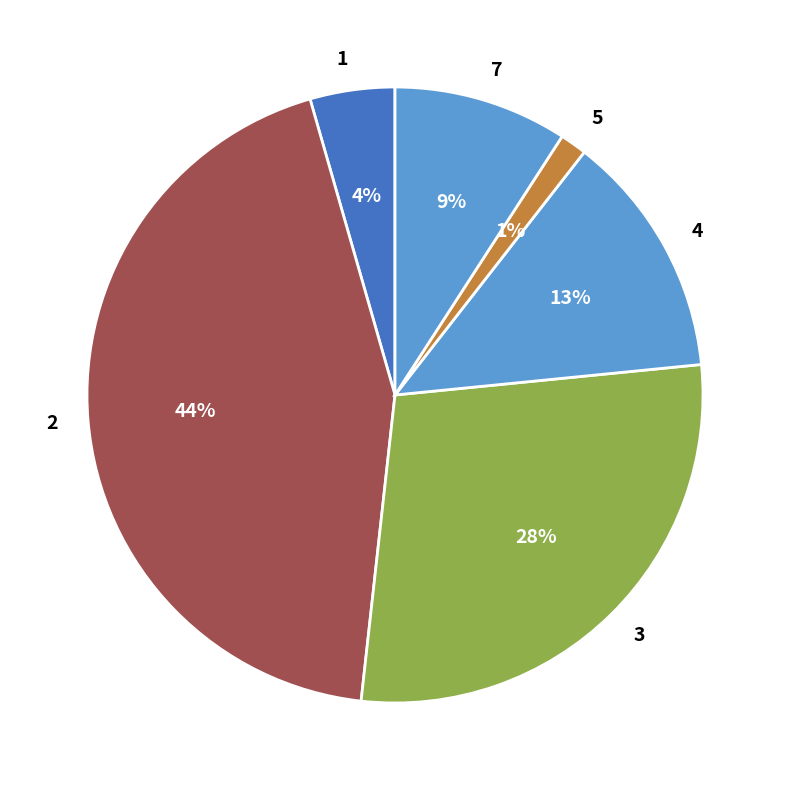

Which slice is the smallest?

5